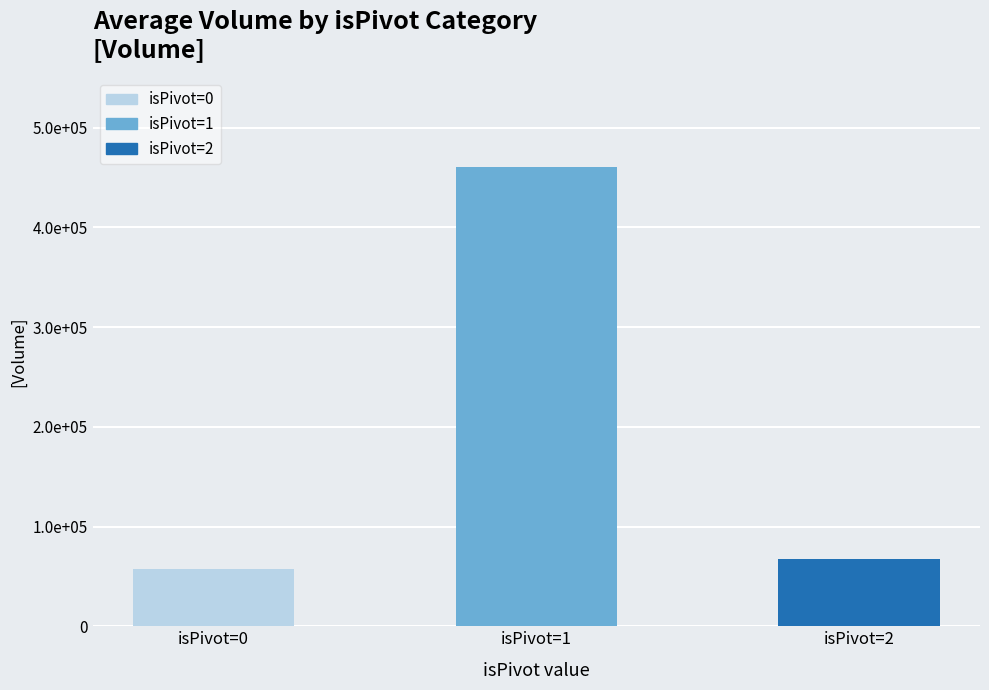

What is the difference between the values at isPivot=1 and isPivot=0?

402639